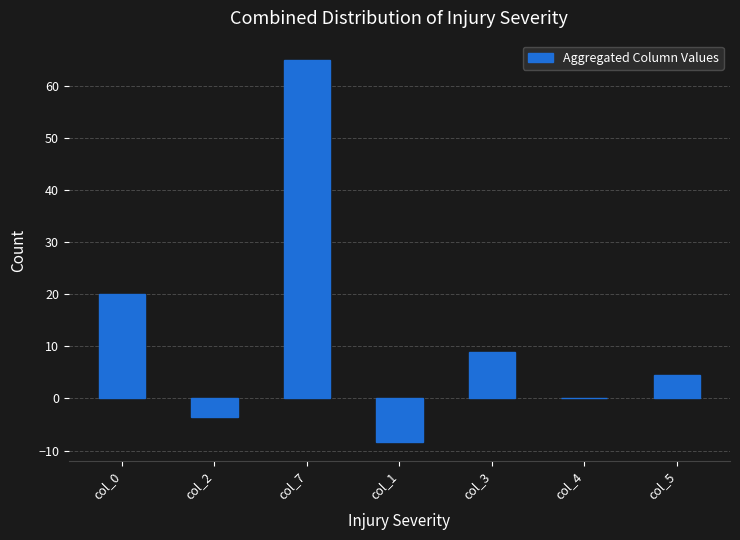

At which label does the data first exceed 4?

col_0